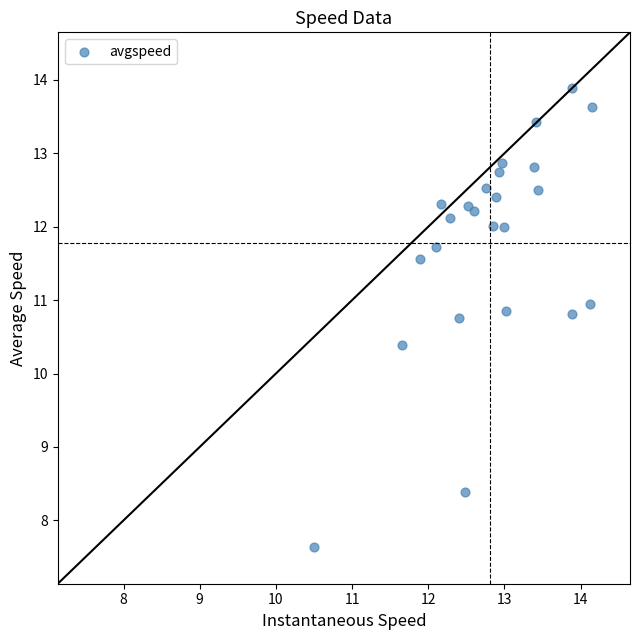

What Y value in the scatter plot is closest to 10?

10.4